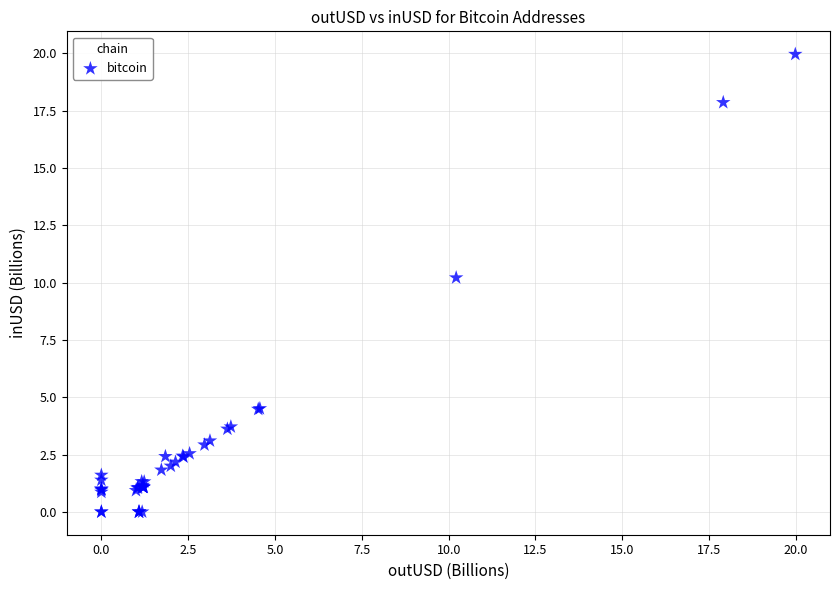

What Y value in the scatter plot is closest to 9?

10.2